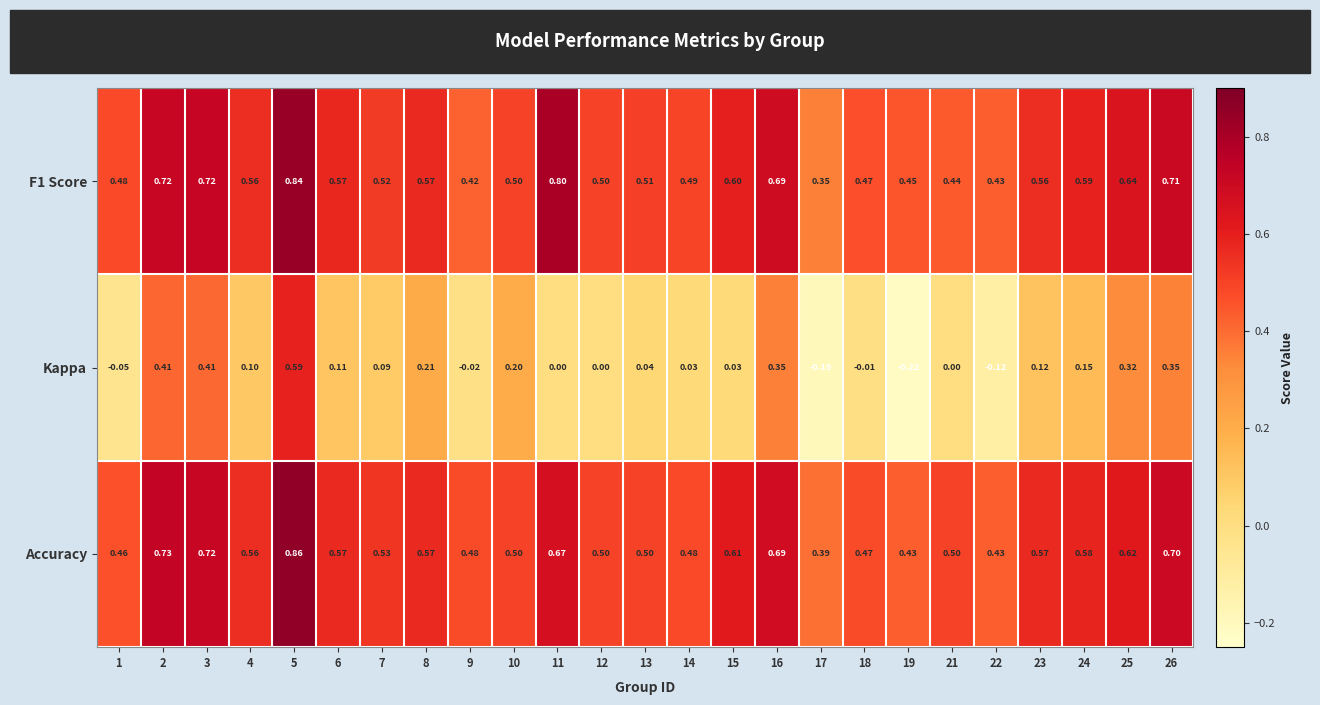

Is the value of F1 Score at 2 greater than the value of Kappa at 13?

Yes